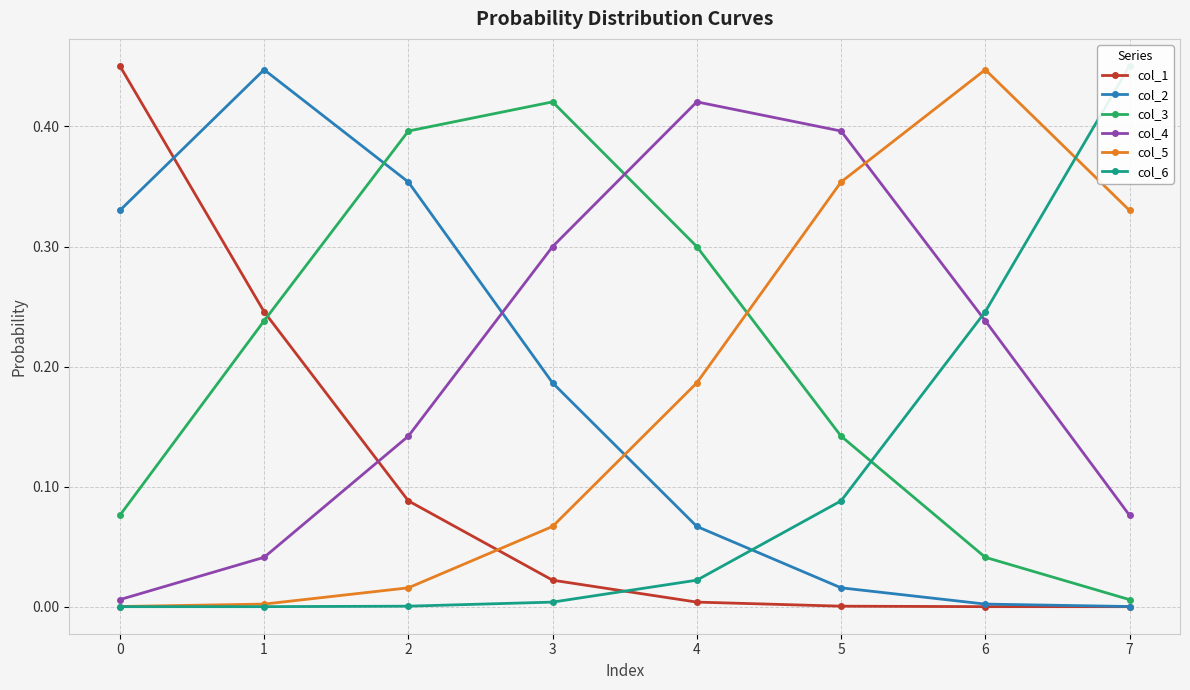

At how many categories does at least one series exceed 0?

8